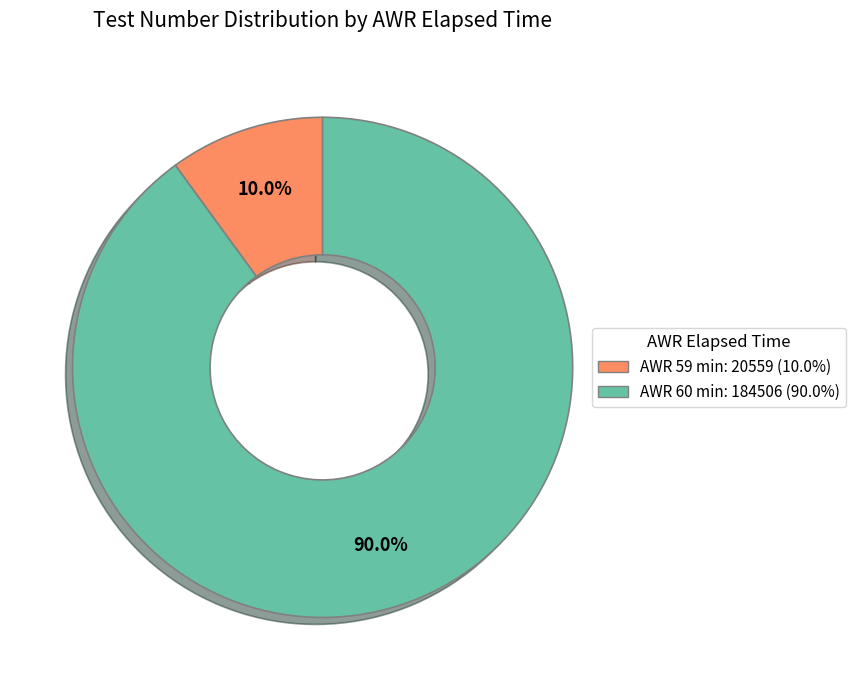

Is there a majority slice in this chart?

Yes